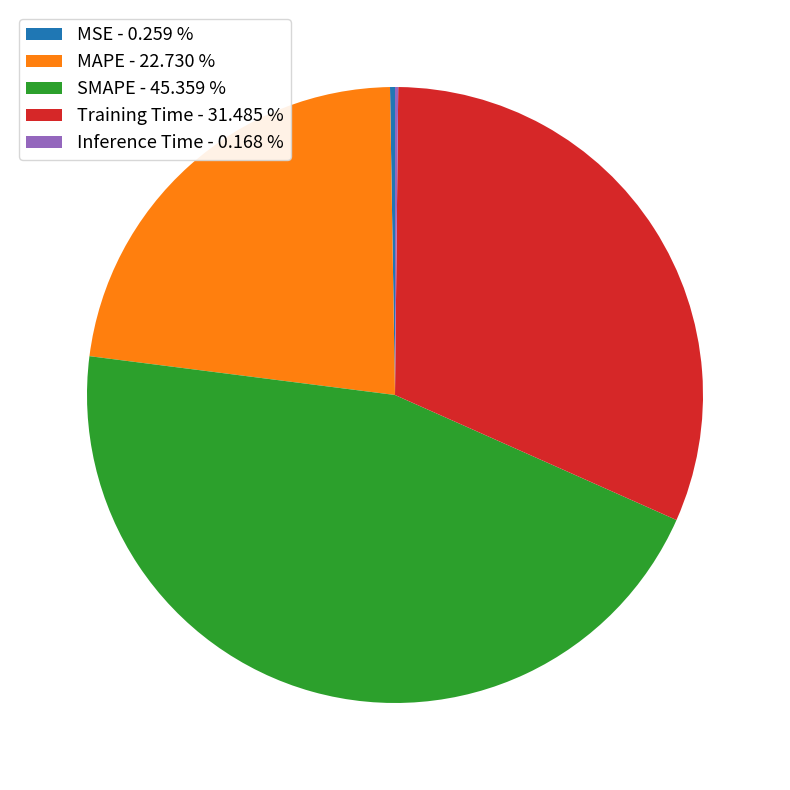

What is the largest slice in the pie chart?

SMAPE